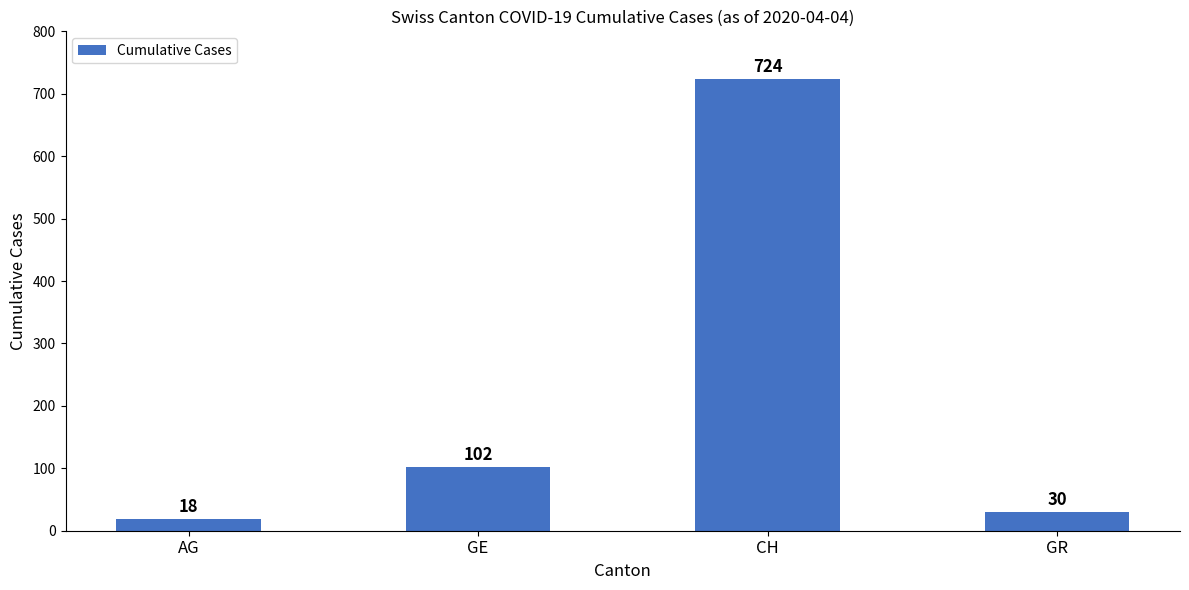

Rank the categories by value from lowest to highest.

AG, GR, GE, CH